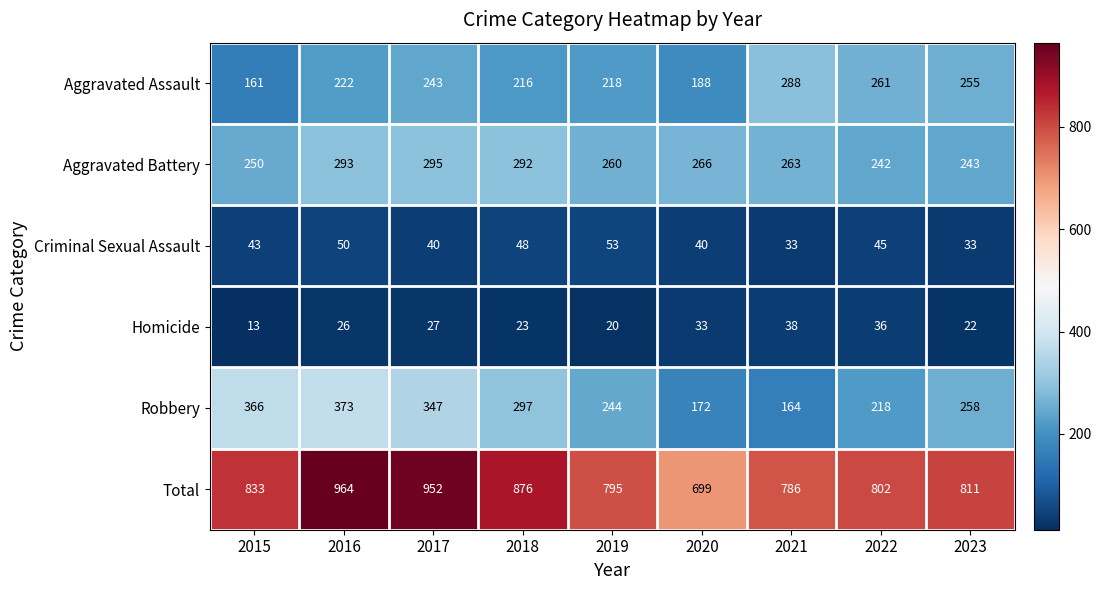

At which label is Criminal Sexual Assault closest to 43?

2015